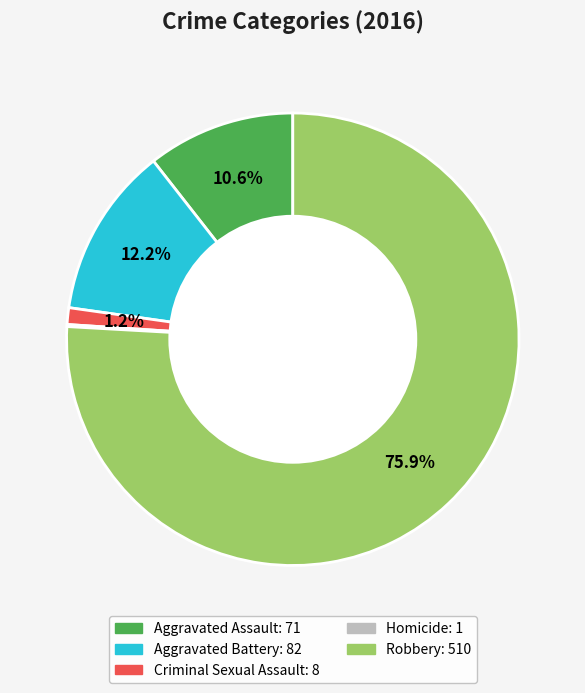

Which has a higher value, Aggravated Battery or Robbery?

Robbery